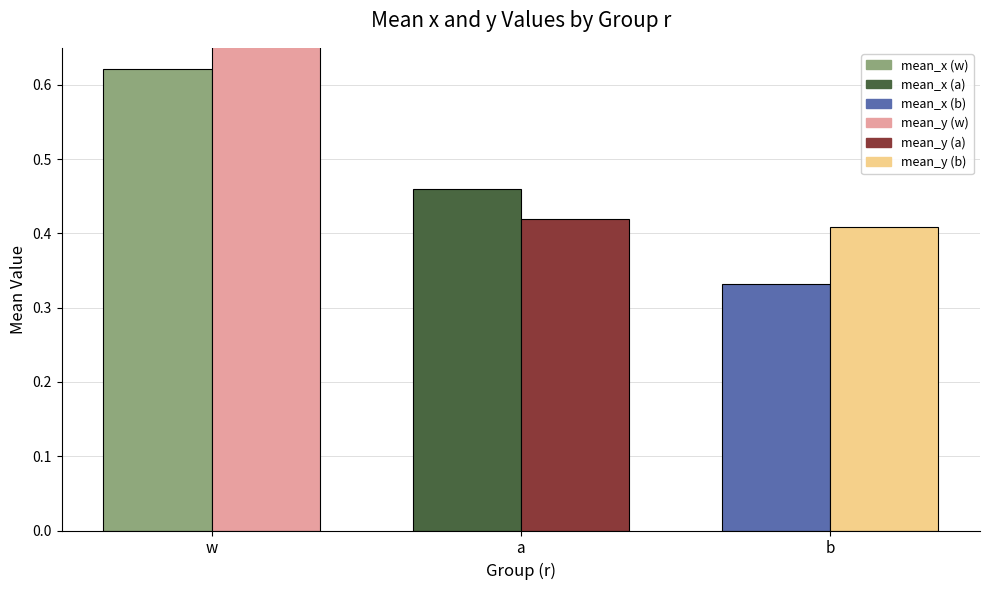

At which category does the chart reach its minimum across all series?

b